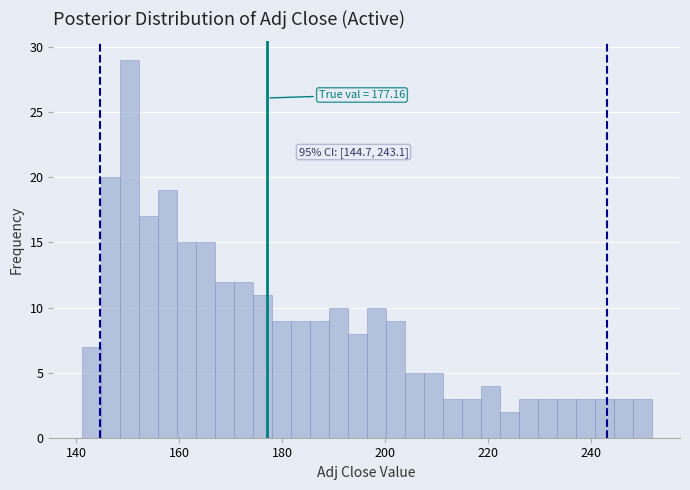

Around what value on the x-axis is the tallest bar? Give the approximate position of its centre, as read against the axis.

150